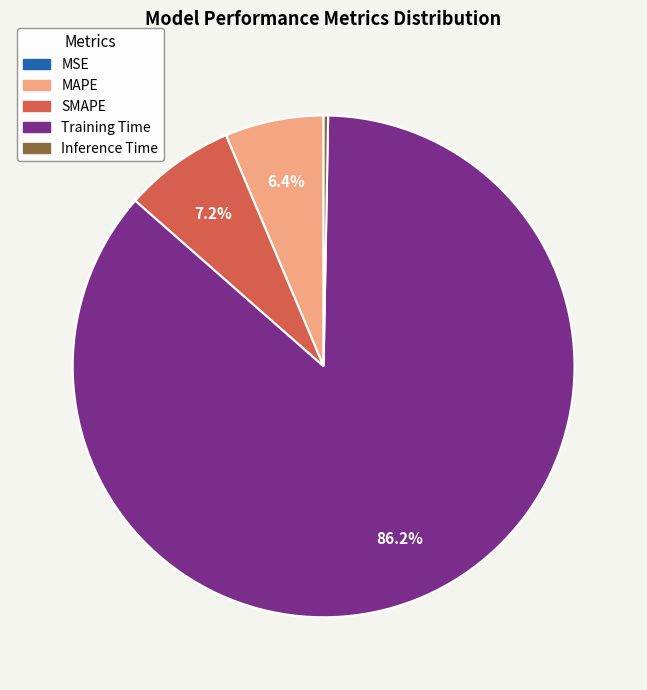

Which category has the biggest portion of the pie?

Training Time